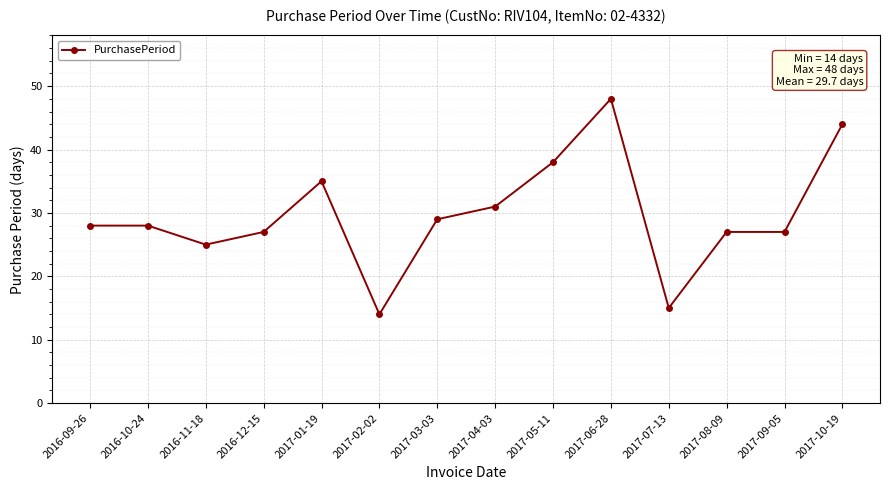

At which category does the chart reach its peak across all series?

2017-06-28